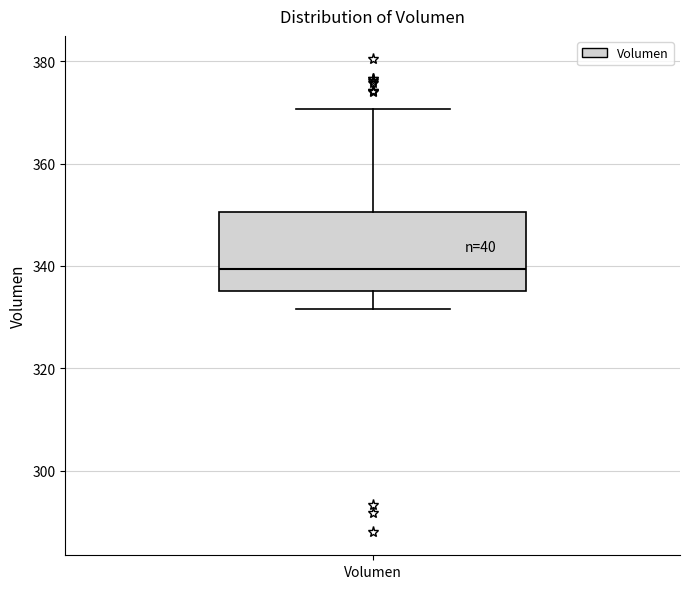

Read this box plot against the y-axis: the position of the median line, the range covered by the box, and the ends of both whiskers. The values are not printed on the chart, so give them approximately, as read against the axis.

median 340, box 336 to 350, whiskers 332 to 370